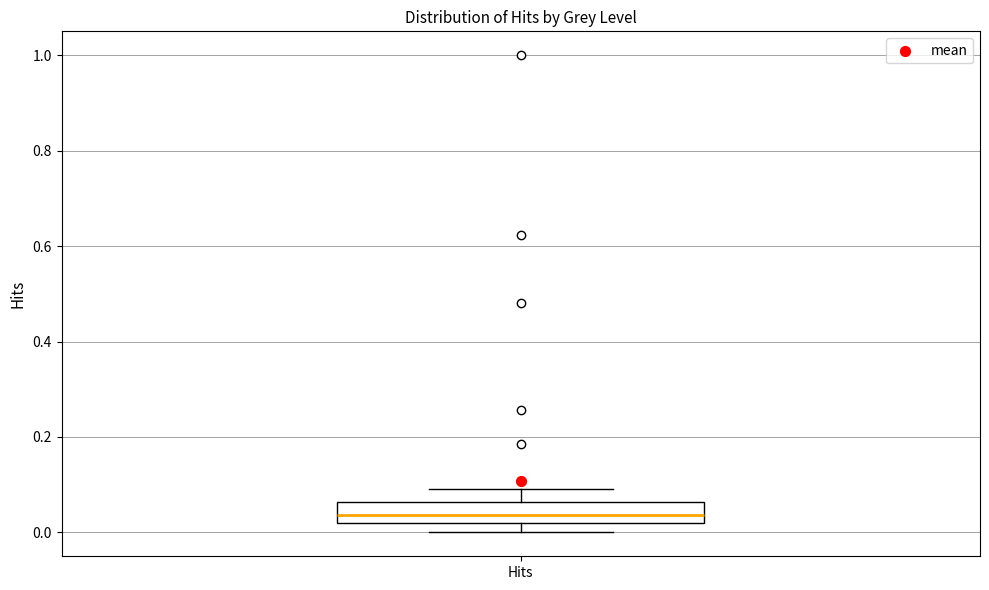

Read this box plot against the y-axis: the position of the median line, the range covered by the box, and the ends of both whiskers. The values are not printed on the chart, so give them approximately, as read against the axis.

median 0.04, box 0.02 to 0.06, whiskers 0.00 to 0.10